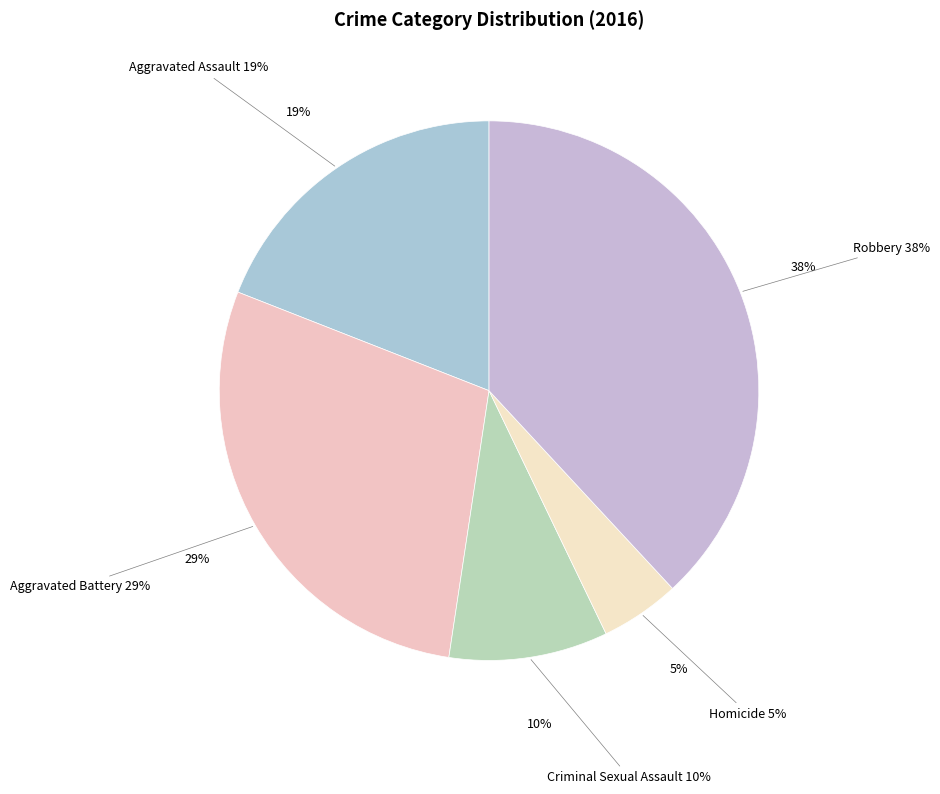

Which slice is the smallest?

Homicide